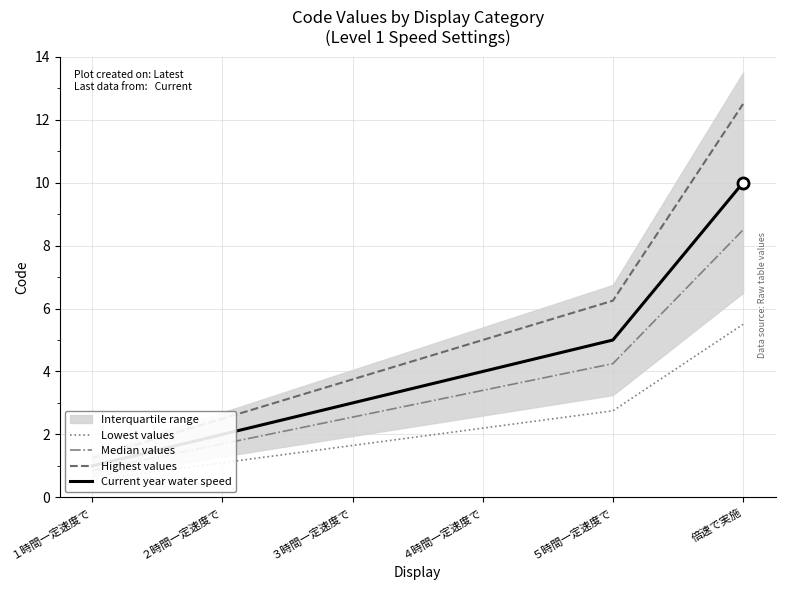

Where does the Median values series first go above 3?

４時間一定速度で